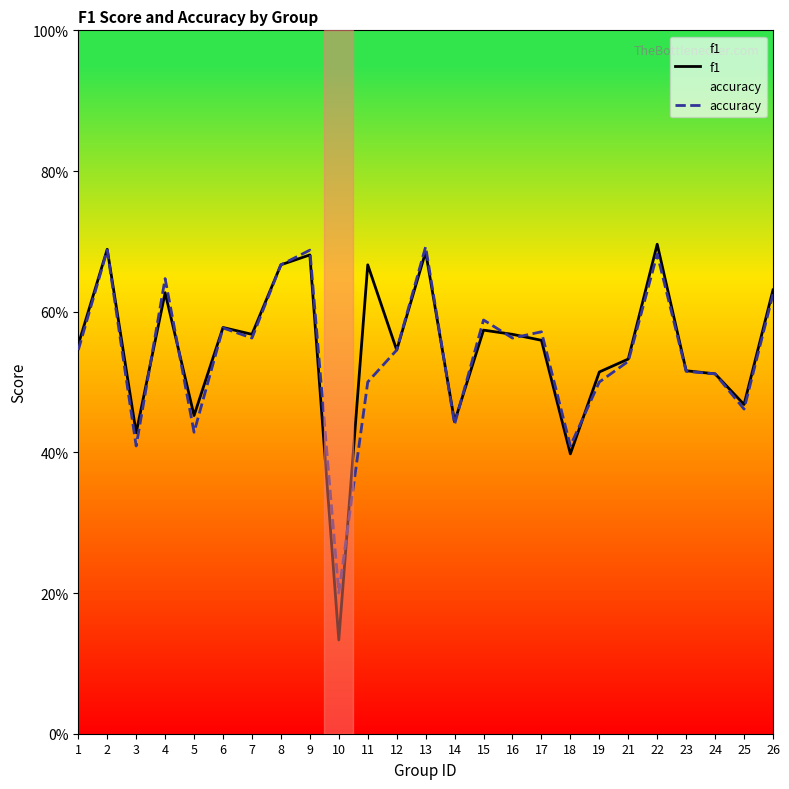

What is the value of the f1 point at the 19th from the left?

0.5